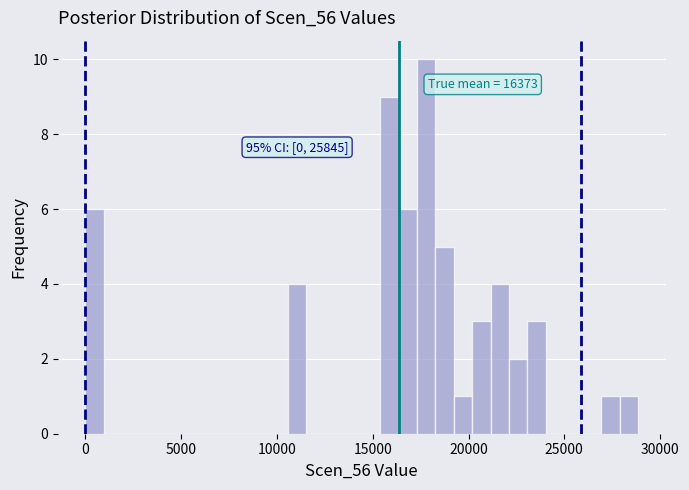

Read against the x-axis, roughly where is the centre of the tallest bar?

18000